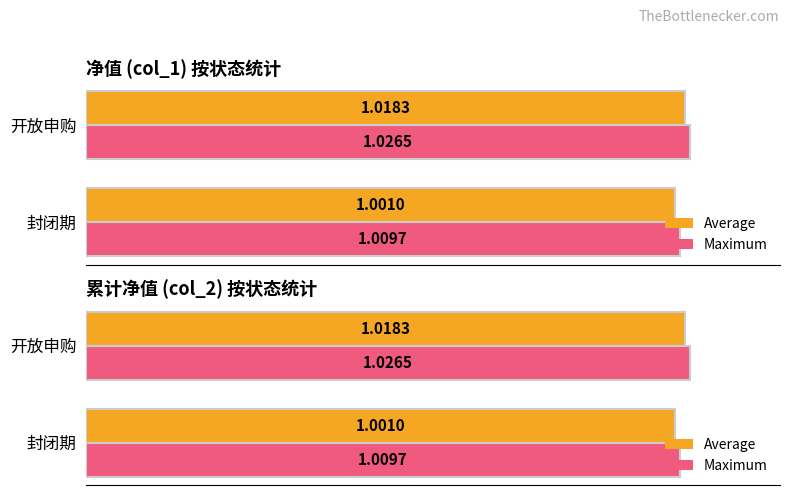

What is the minimum value for Maximum?

1.0